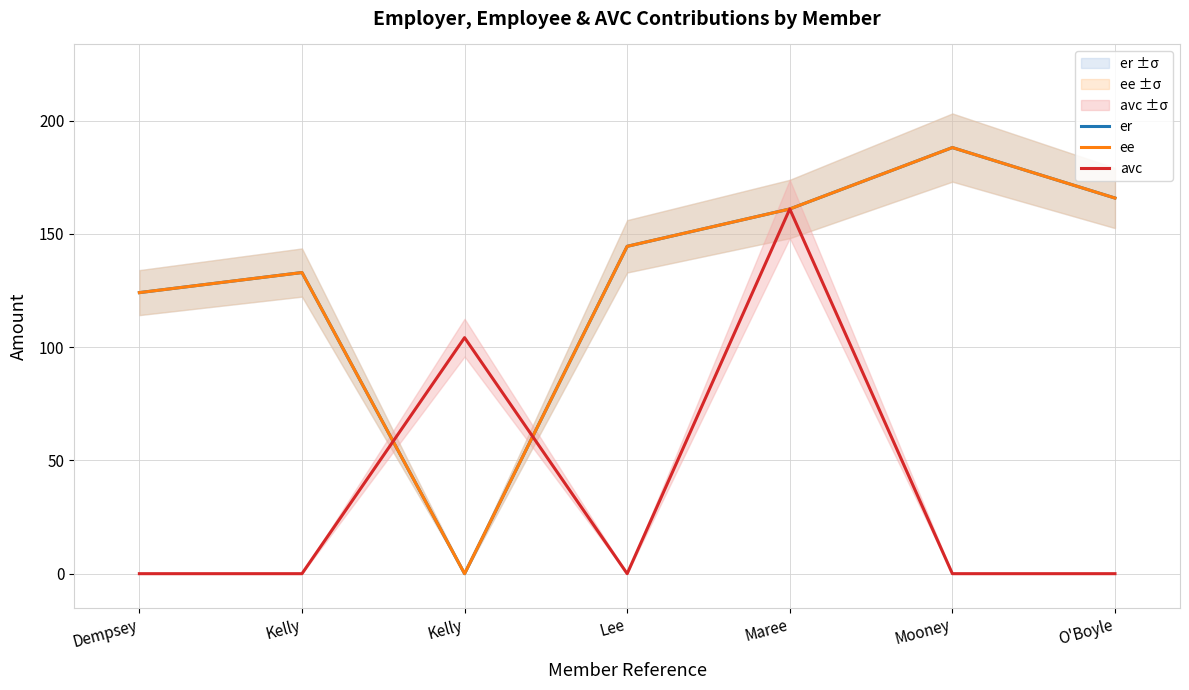

At Lee, list the series in order from largest to smallest.

er, ee, avc